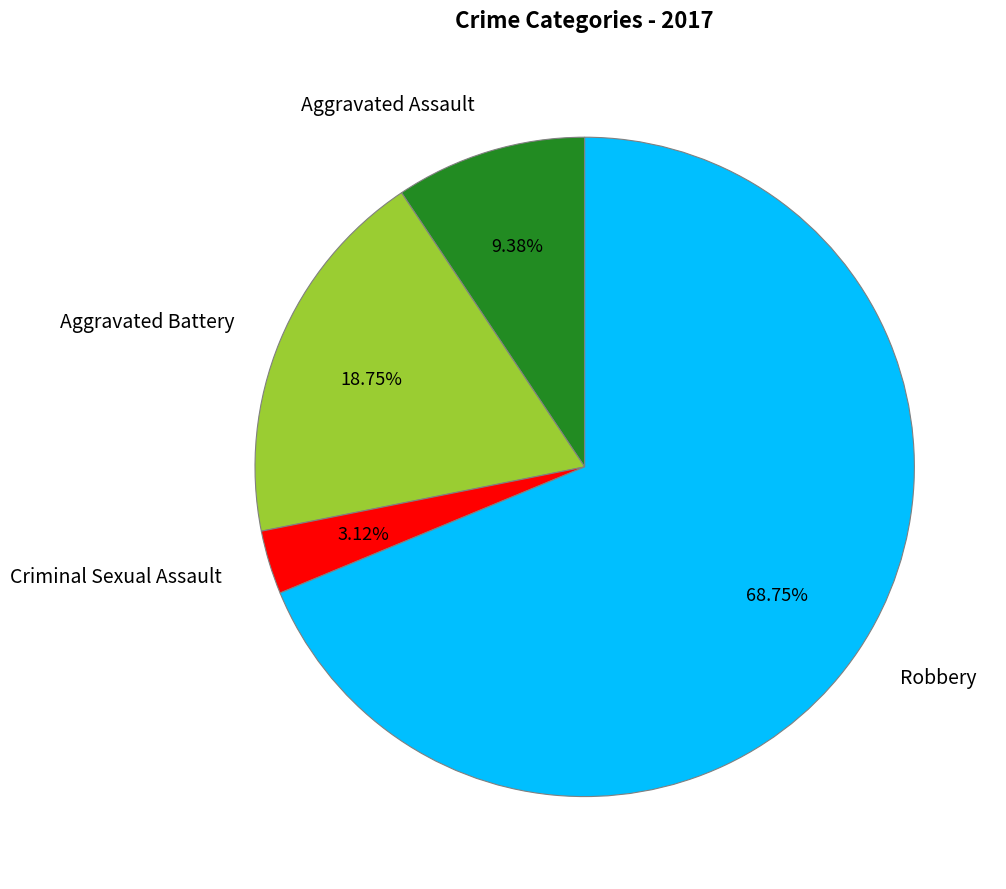

Rank the categories by value from highest to lowest.

Robbery, Aggravated Battery, Aggravated Assault, Criminal Sexual Assault